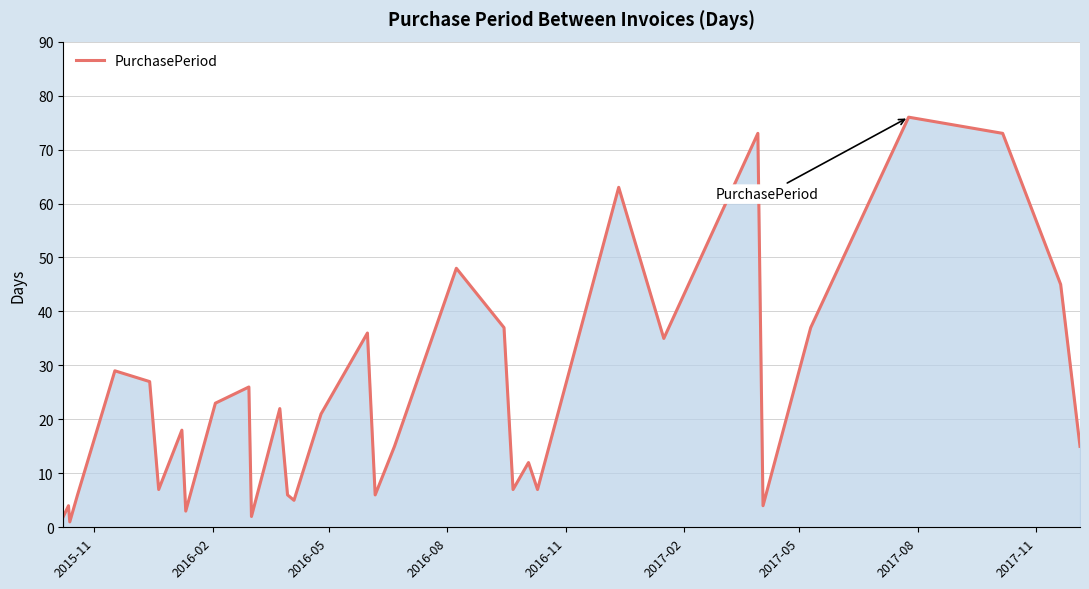

What is the difference between the maximum and minimum values?

75